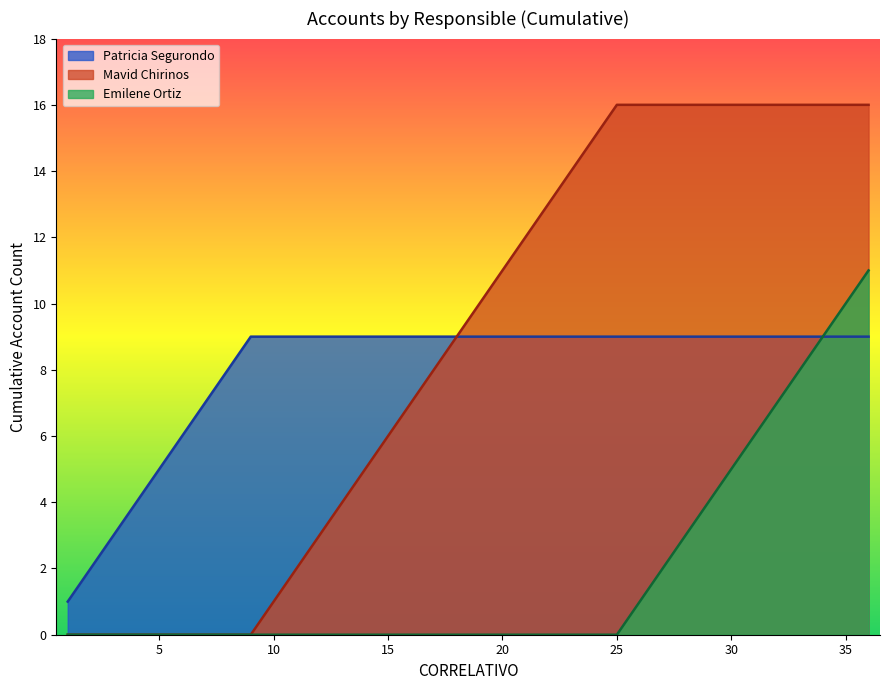

How many data points does each series have?

3